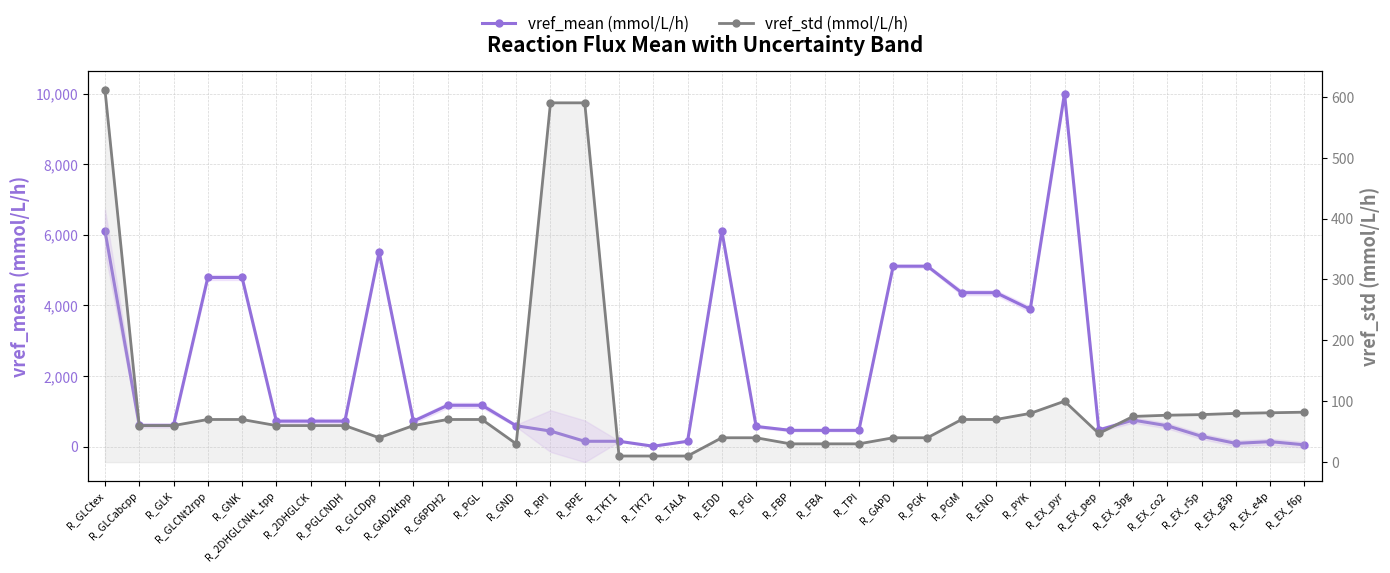

Which series has the largest total across all categories?

vref_mean (mmol/L/h)